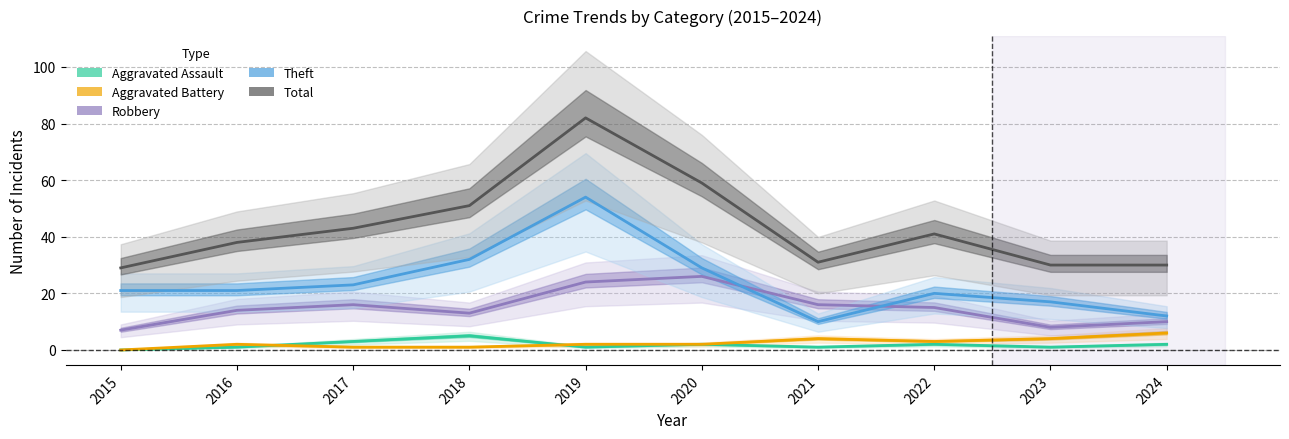

What value does the Aggravated Battery series have at 2019?

2